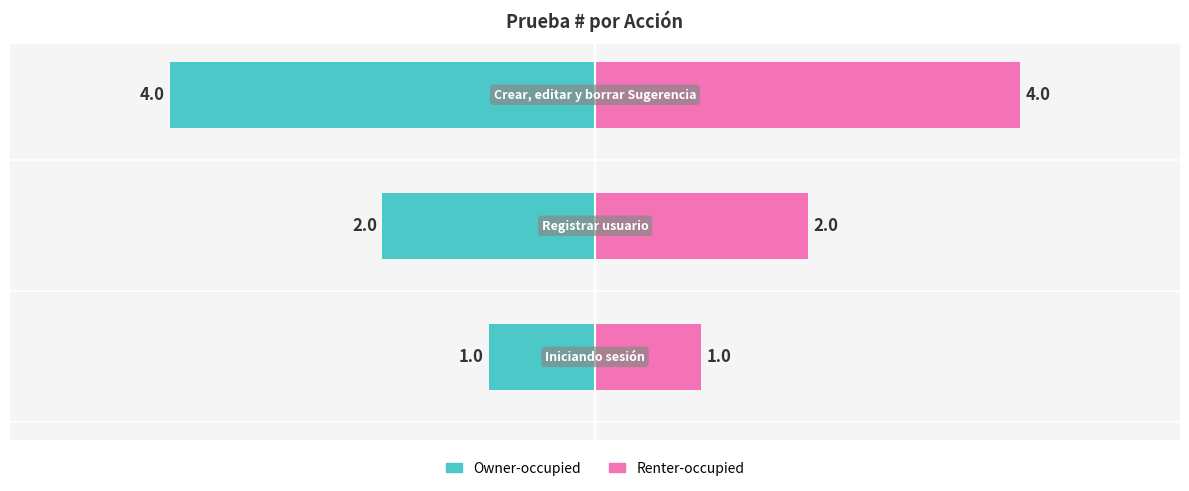

Are the bars grouped side by side (vs. stacked)?

Yes